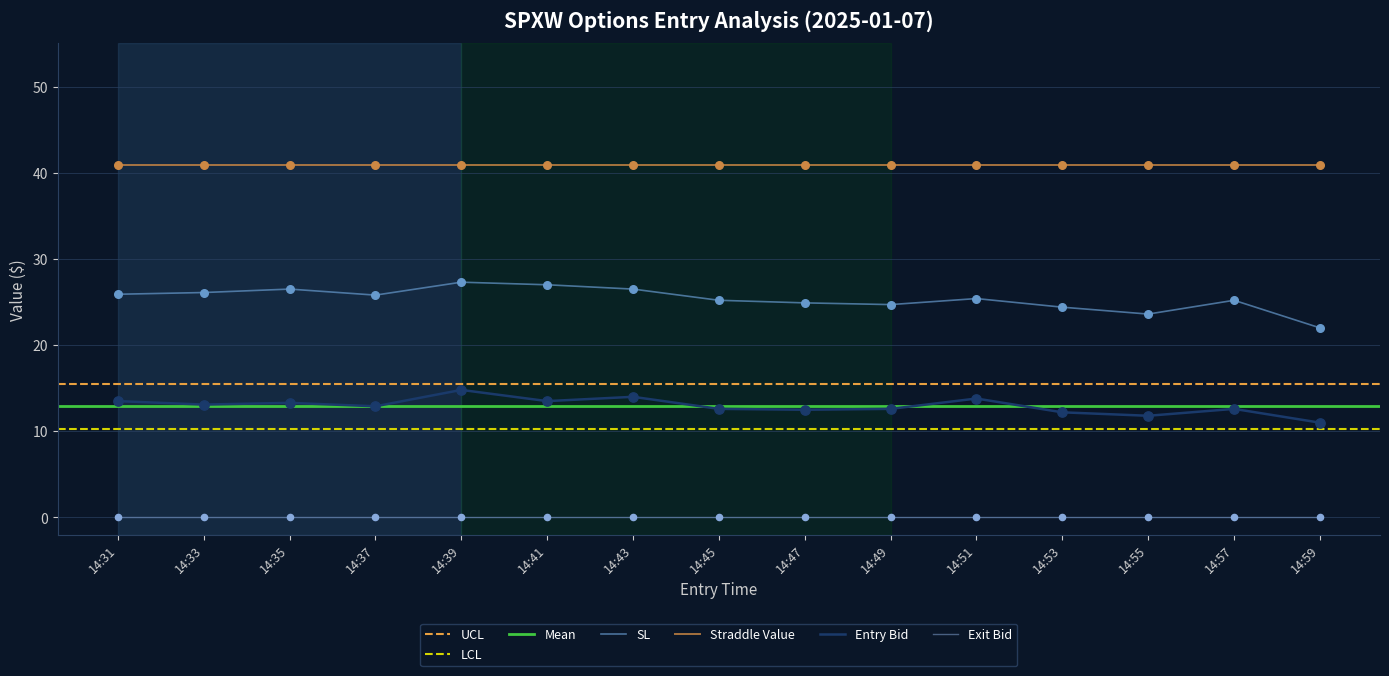

Is the value of sl at 14:53 greater than the value of entry_bid at 14:49?

Yes